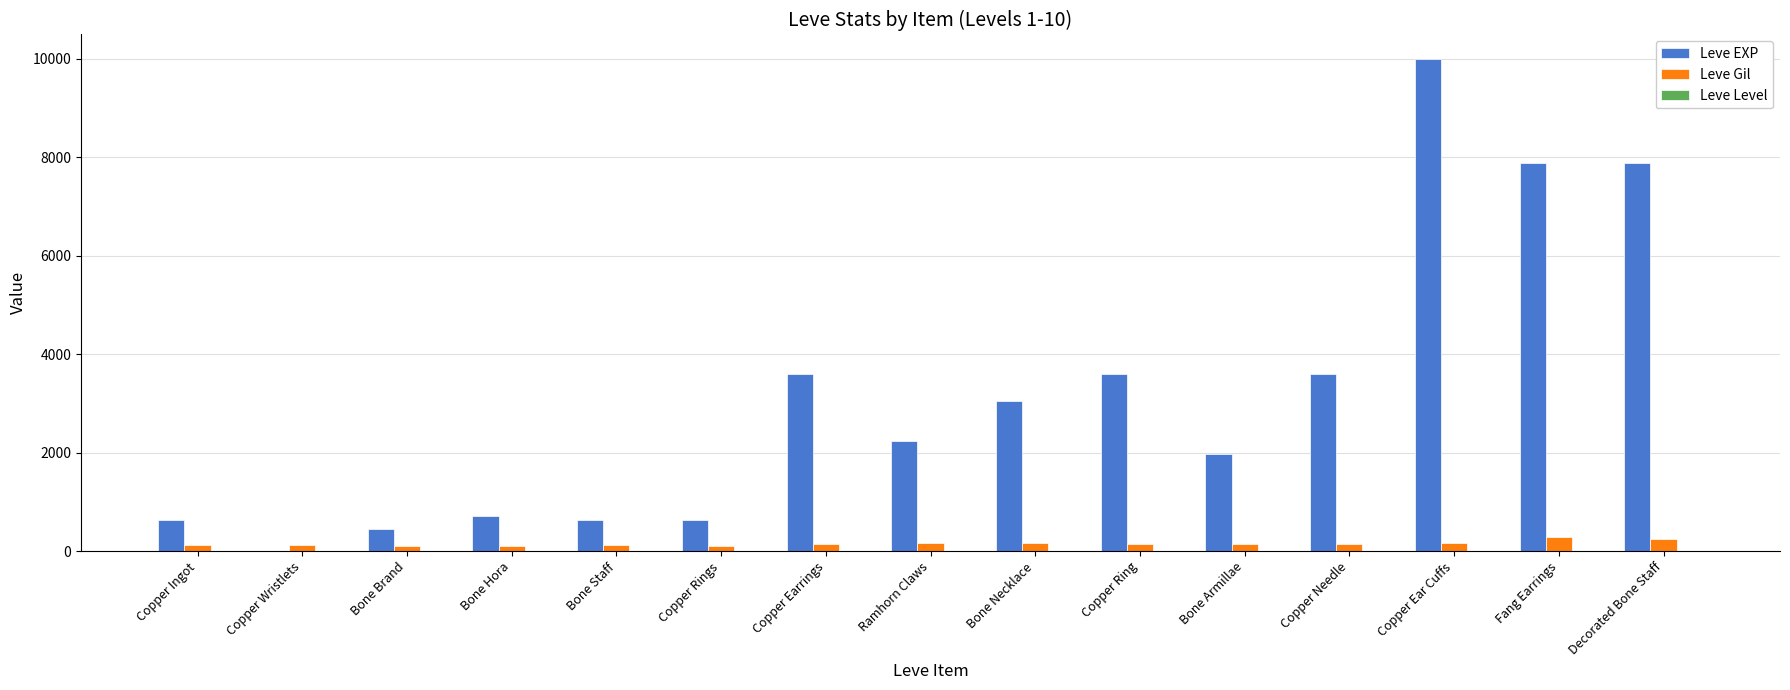

At which category is the sum across all series the highest?

Copper Ear Cuffs